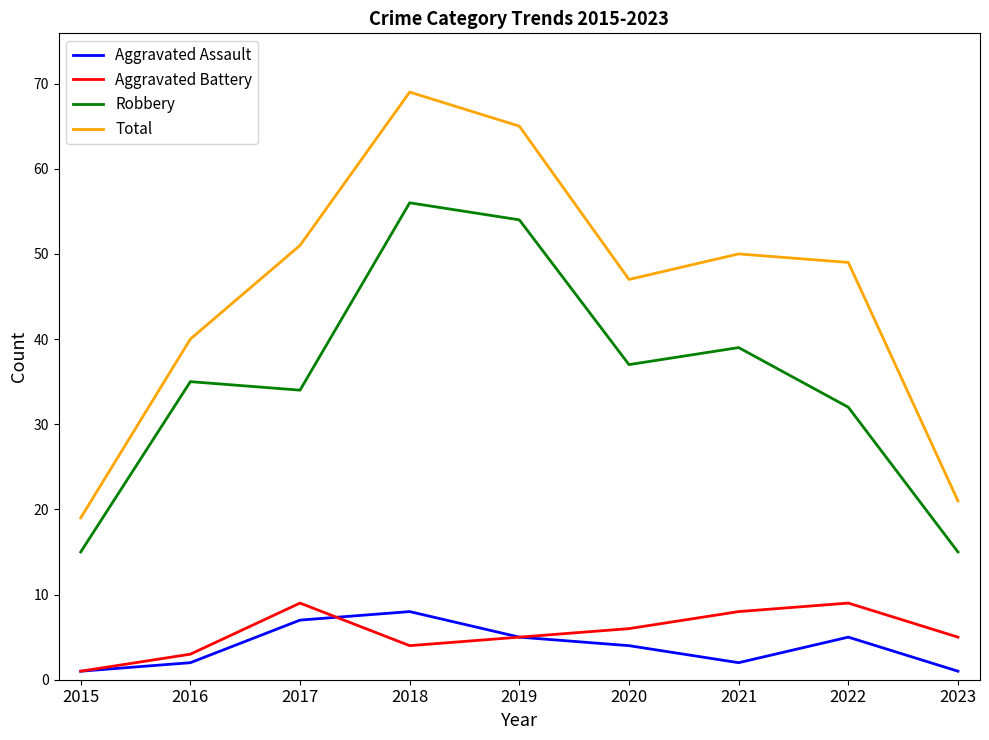

Which series changed the most between 2019 and 2023?

Total